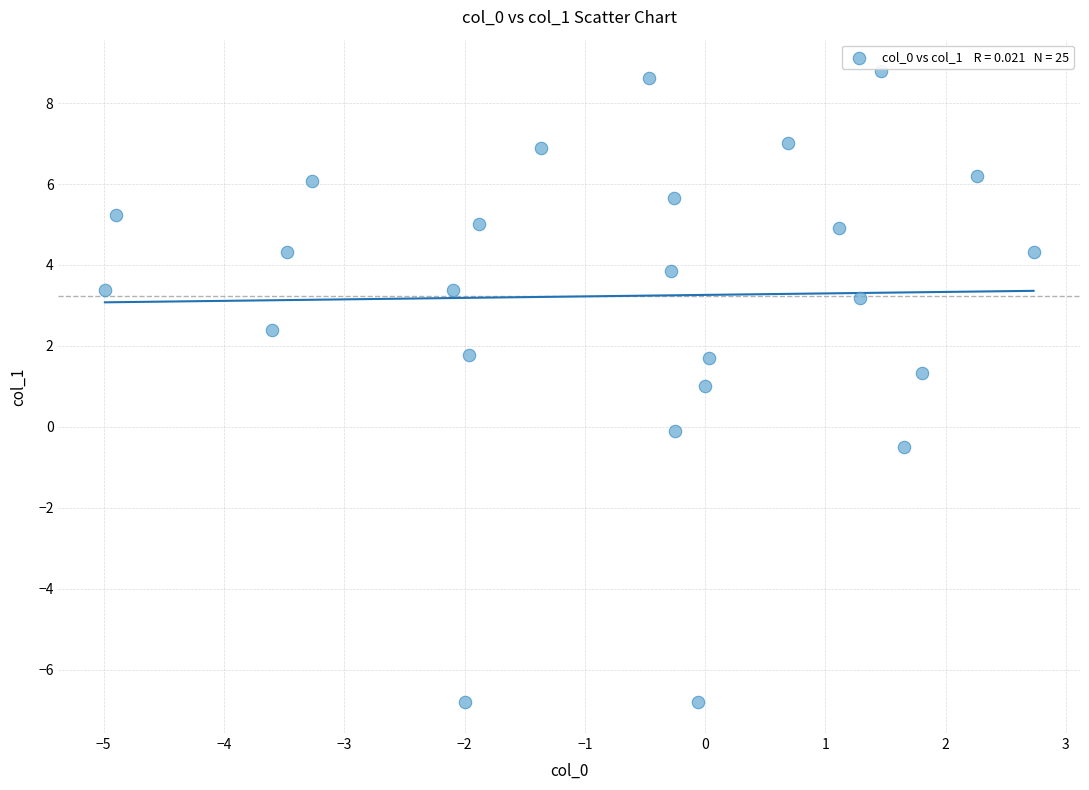

What is the range of Y values (max minus min)?

15.6